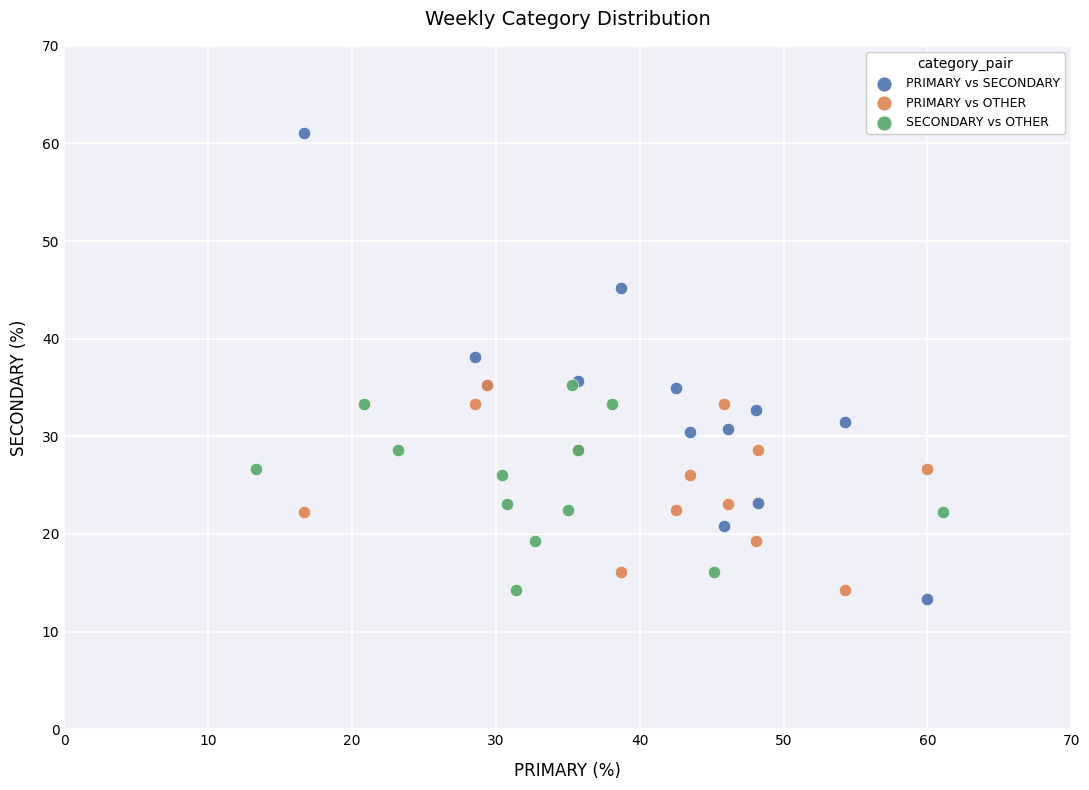

Which series has the widest spread of Y values?

PRIMARY vs SECONDARY